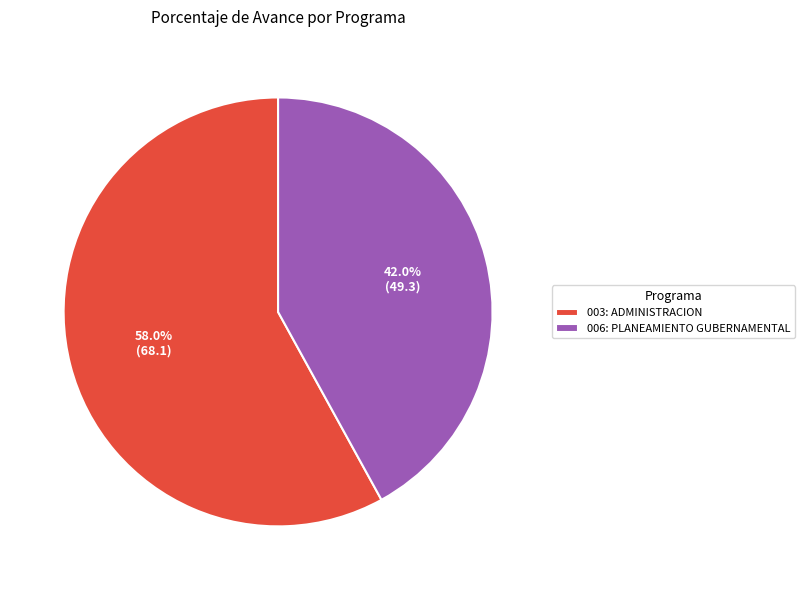

Does 003: ADMINISTRACION represent more than half of the total?

Yes